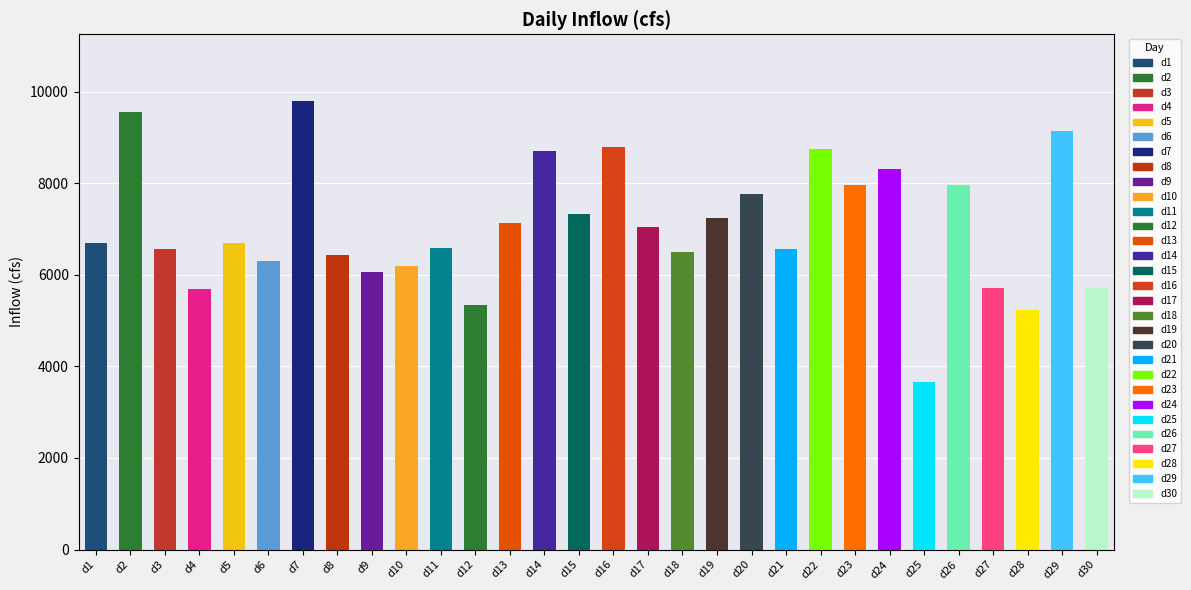

Are the bars grouped side by side (vs. stacked)?

No